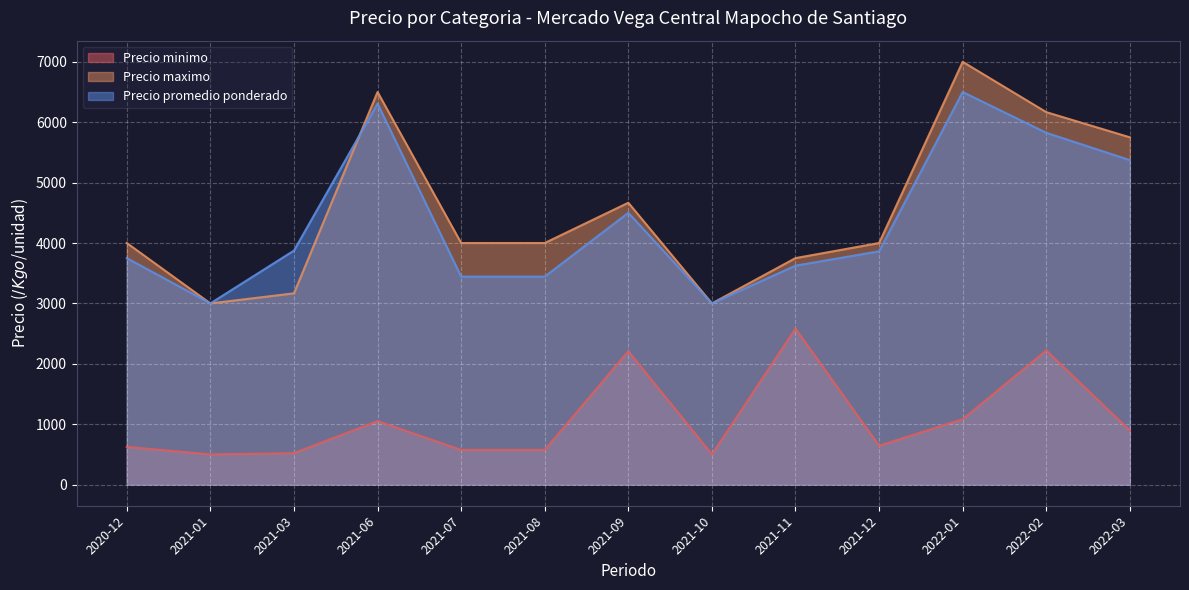

True or false: Precio minimo and Precio maximo intersect in this chart.

False